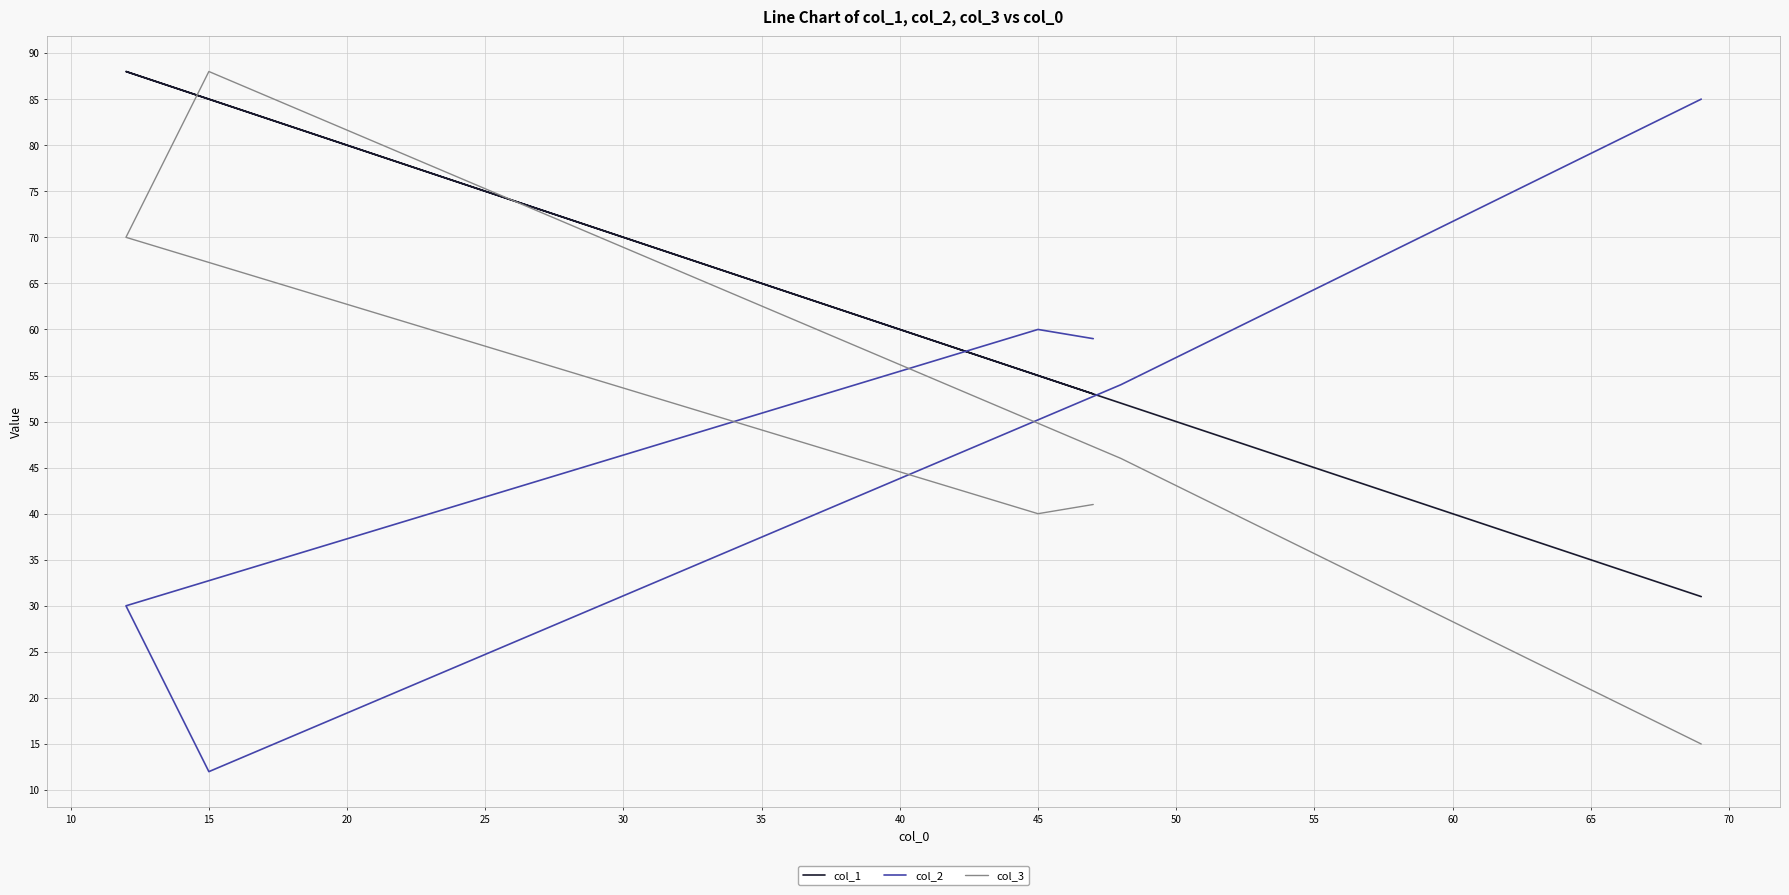

True or false: col_1 has more than 1 interior local peaks.

False